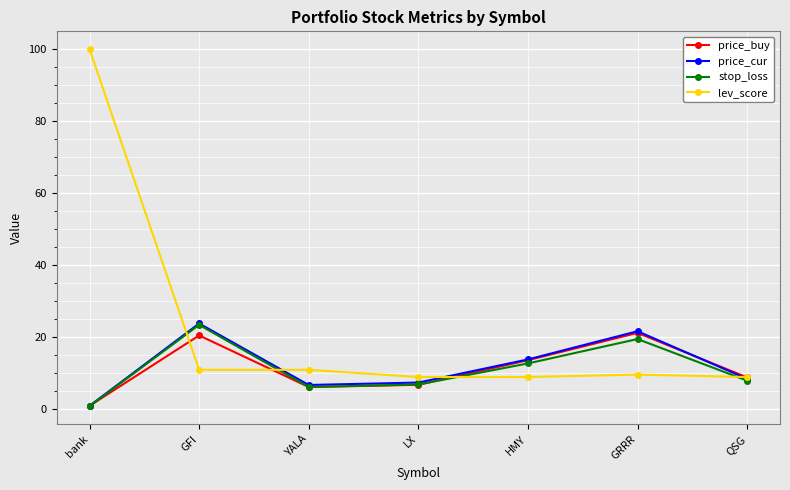

Is it true that price_cur equals 1.0 at bank?

True